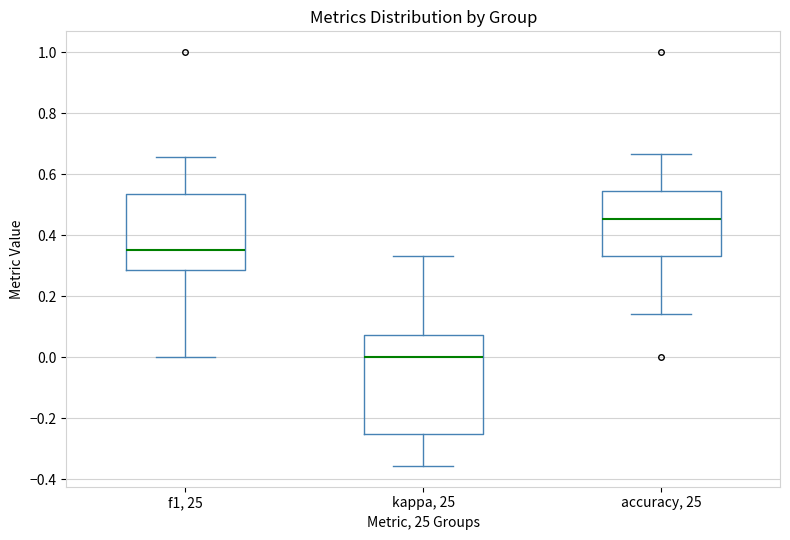

Where is the lower edge of the box for kappa, 25 on the y-axis? The values are not printed on the chart, so give them approximately, as read against the axis.

-0.24